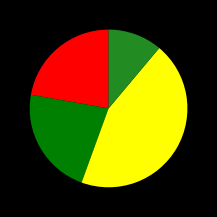

Is there a majority slice in this chart?

No